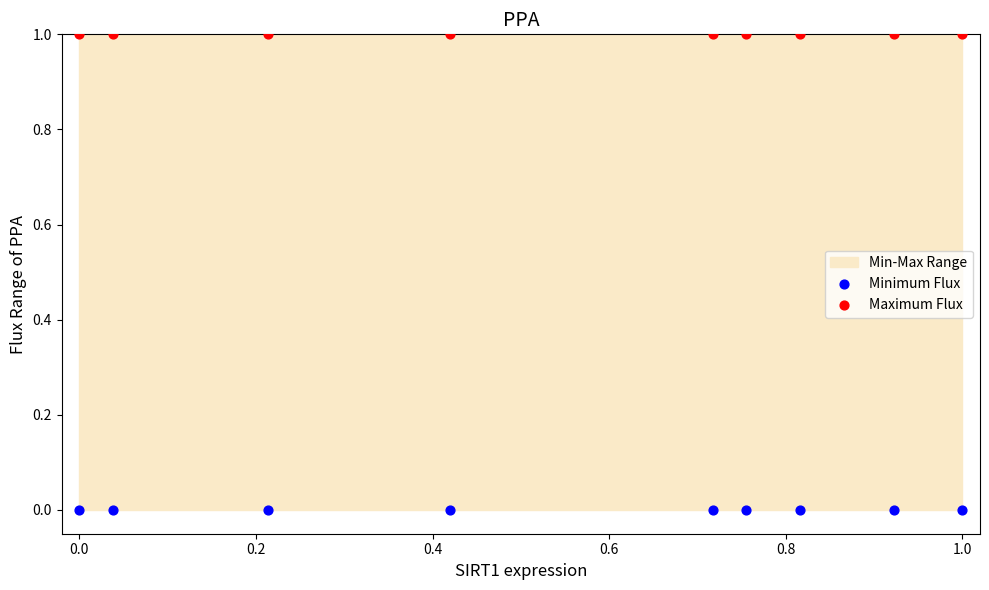

Which series reaches the maximum Y coordinate?

Maximum Flux